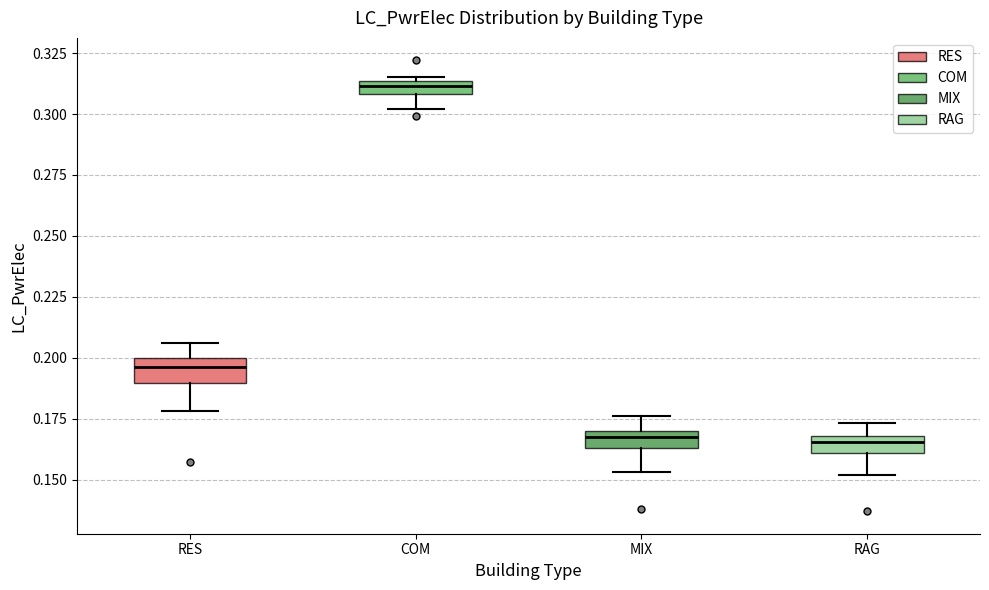

Where is the upper edge of the box for RAG on the y-axis? The values are not printed on the chart, so give them approximately, as read against the axis.

0.170